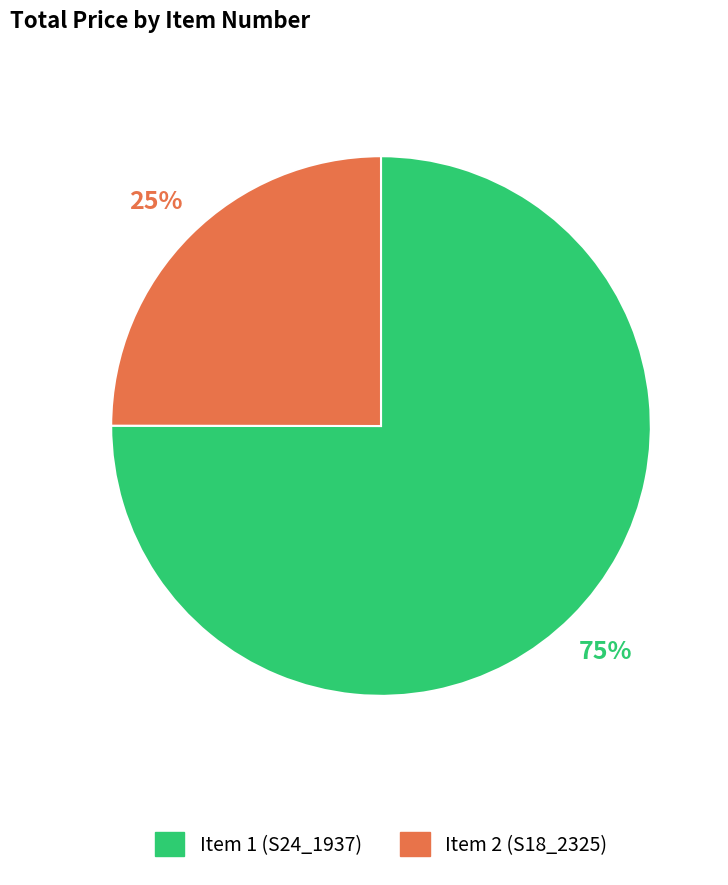

Is the sum of Item 2 (S18_2325) and Item 1 (S24_1937) greater than half?

Yes